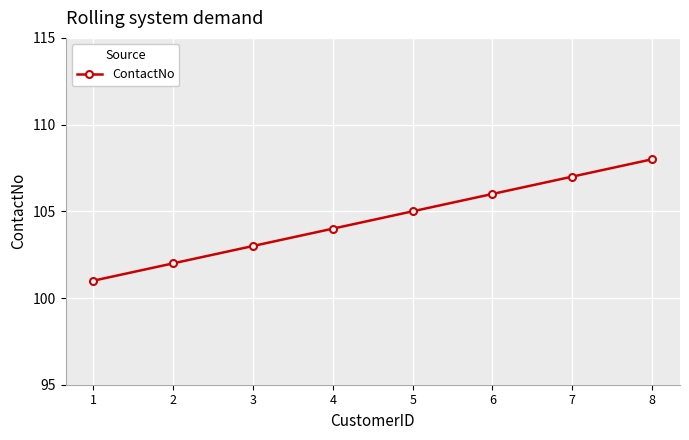

What is the change in value from 5 to 6?

+1